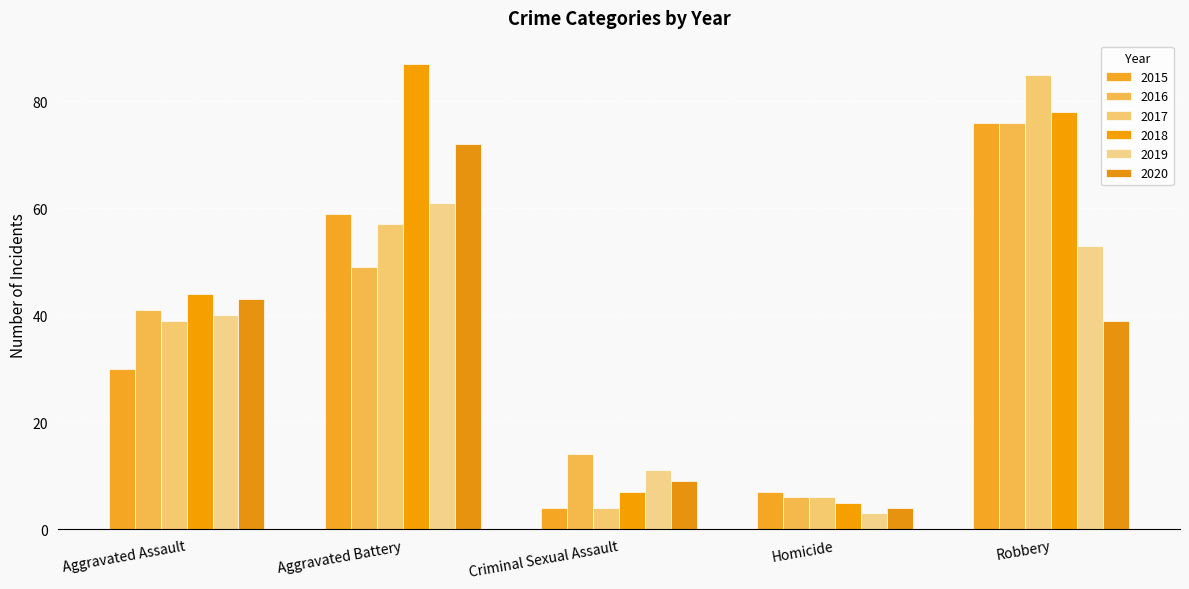

How many distinct data groups are displayed?

6